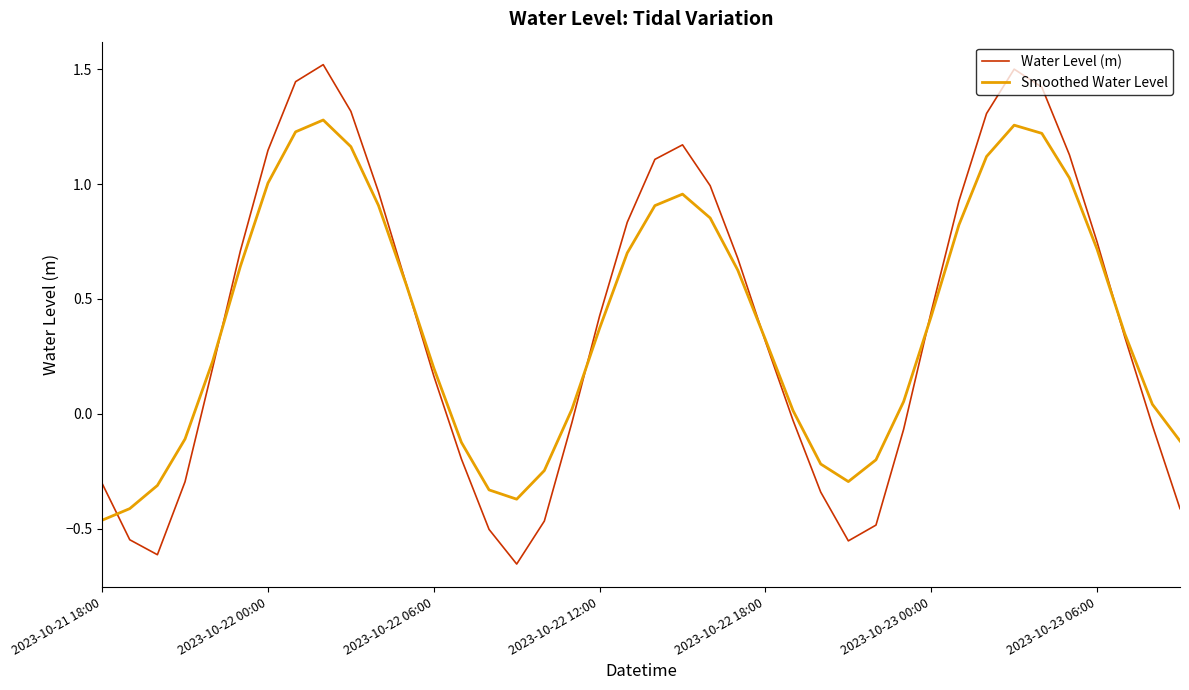

List the series in order of their peak value, highest first.

Water Level (m), Smoothed Water Level